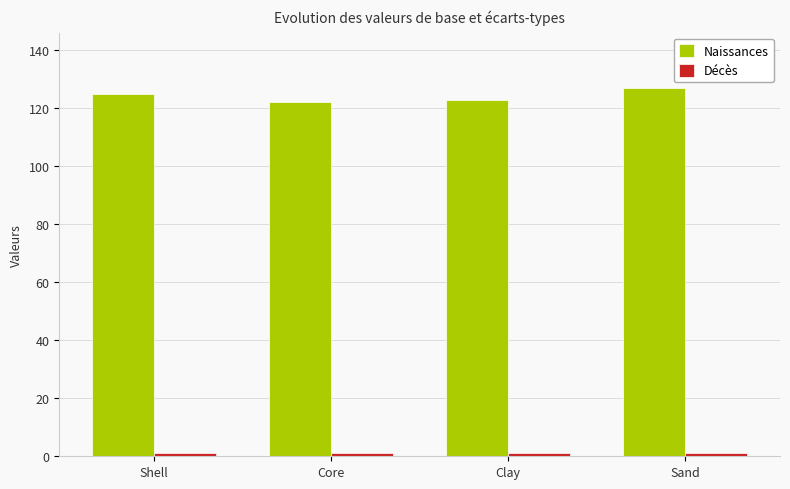

What position from the left is Core?

2